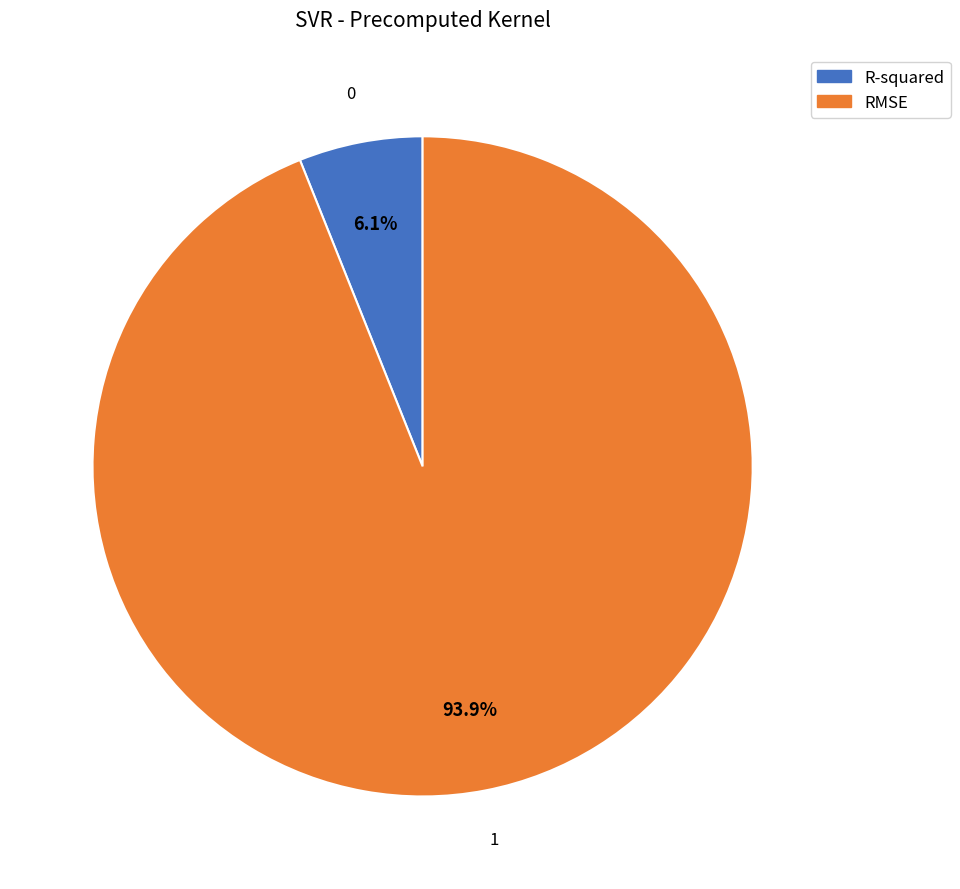

Combined, what portion of the pie is RMSE and R-squared?

100.0%